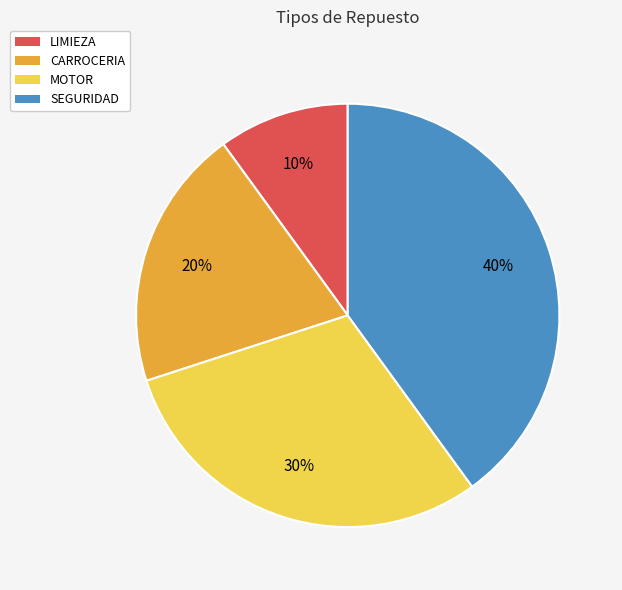

Is there a majority slice in this chart?

No